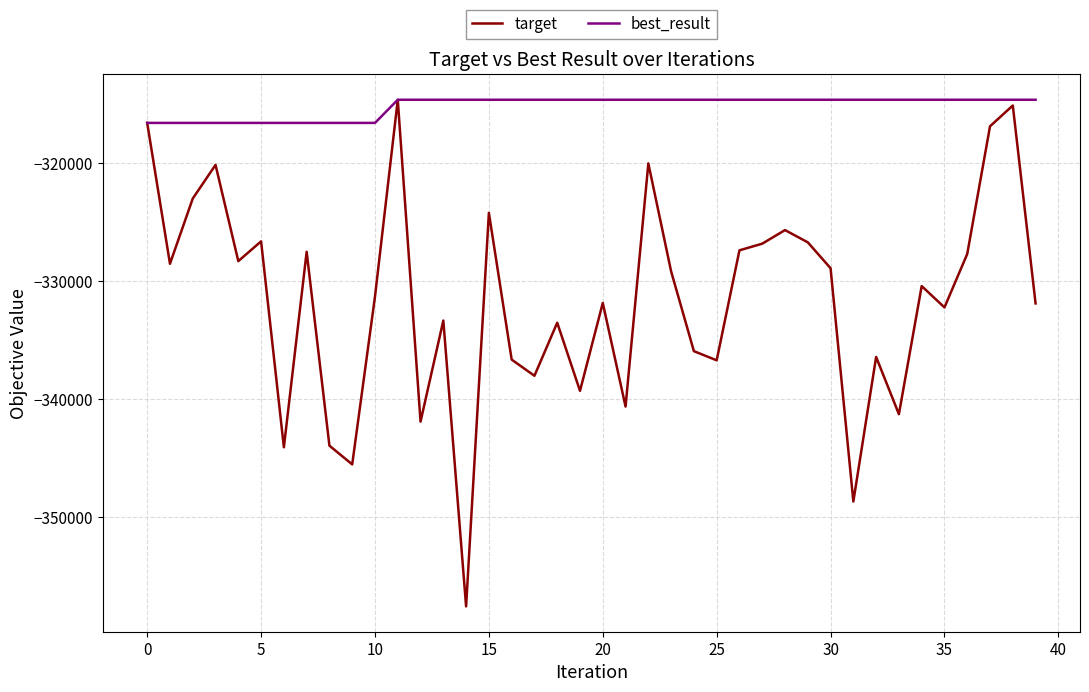

Rank the series by their average value, from highest to lowest.

best_result, target